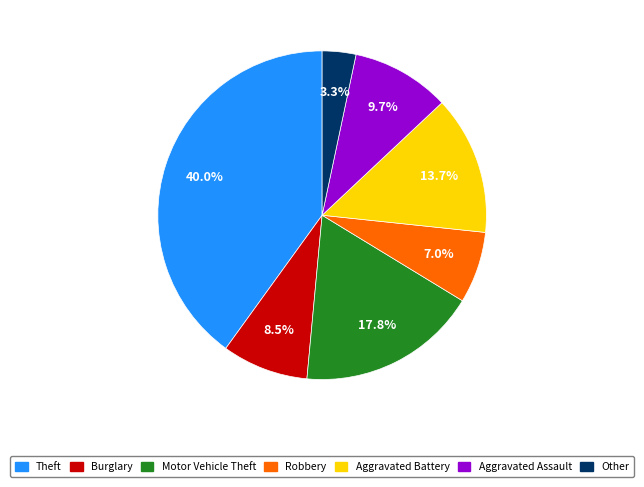

Which category has the smallest portion of the pie?

Other